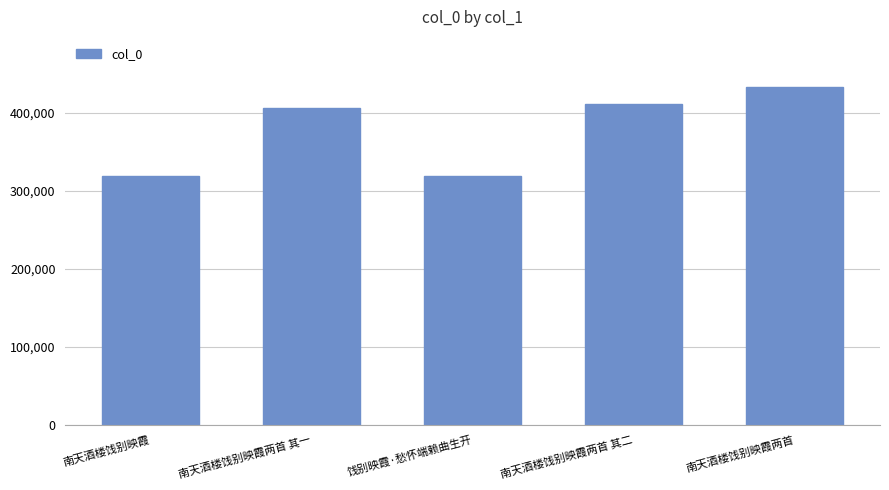

Is it true that the value at 南天酒楼饯别映霞 is 69814?

False